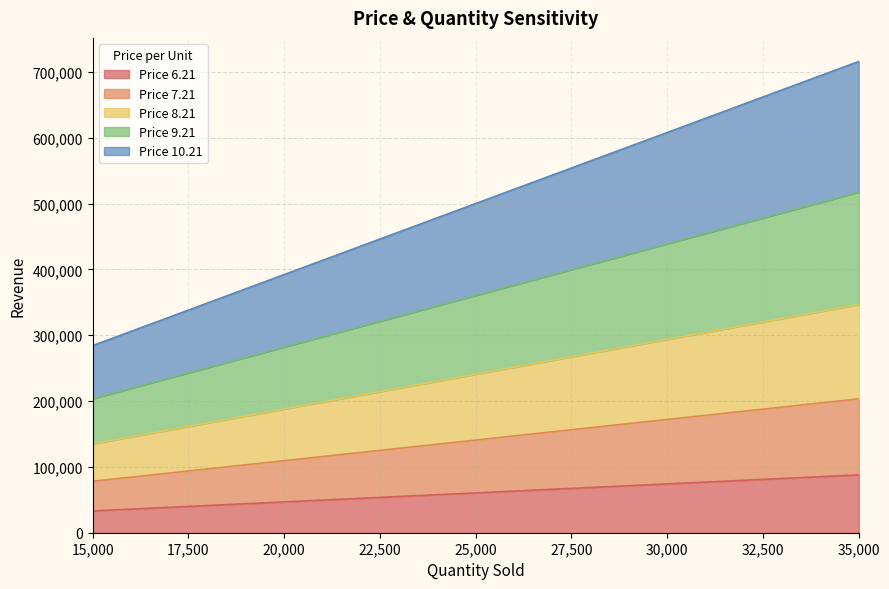

The value of Price 9.21 at 30000 is 165582. True or false?

False